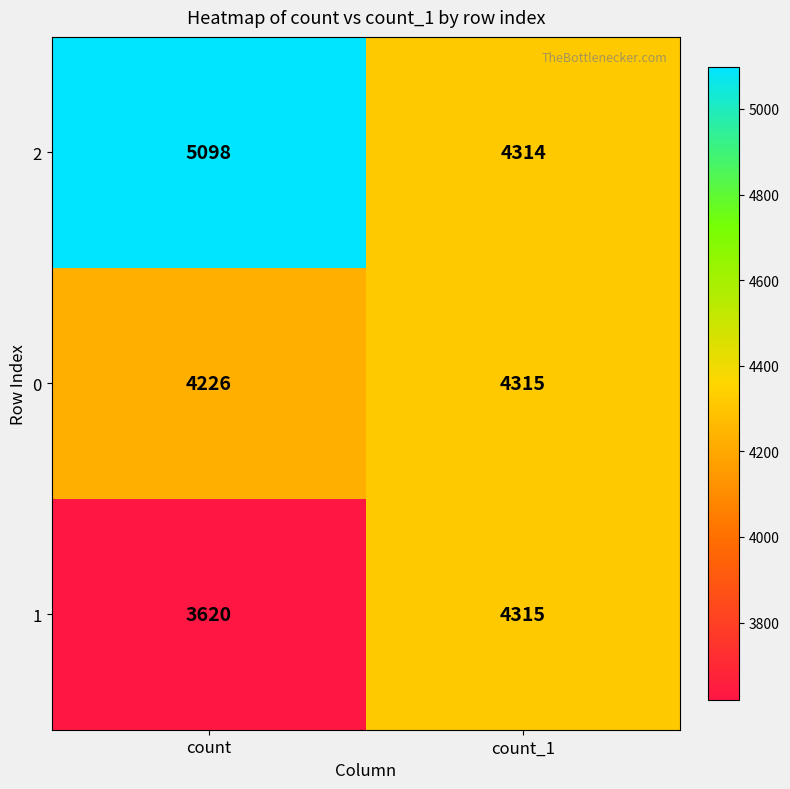

What is the approximate value of 2 at count_1, to the nearest 50?

4300